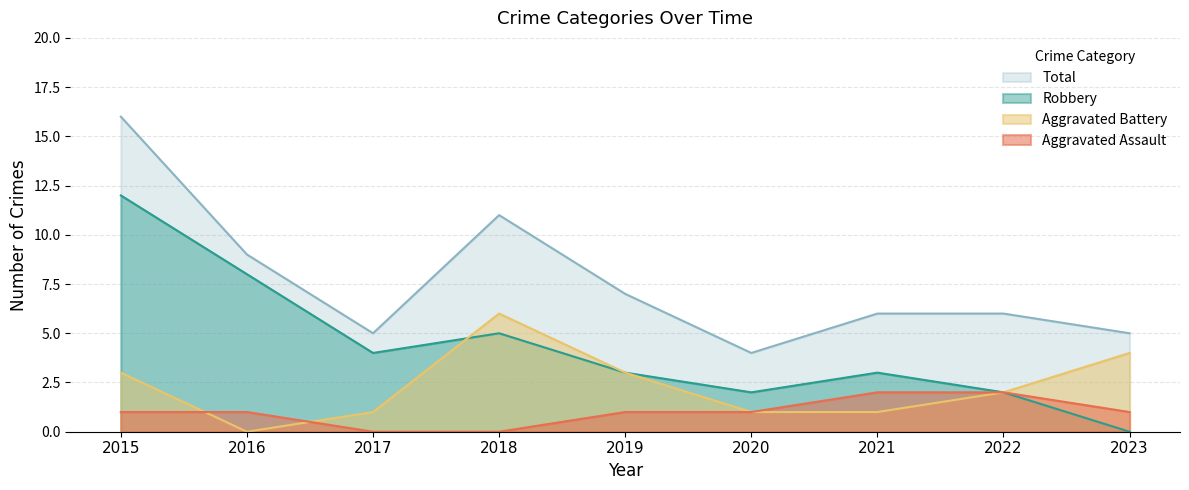

True or false: Robbery and Aggravated Assault intersect in this chart.

False